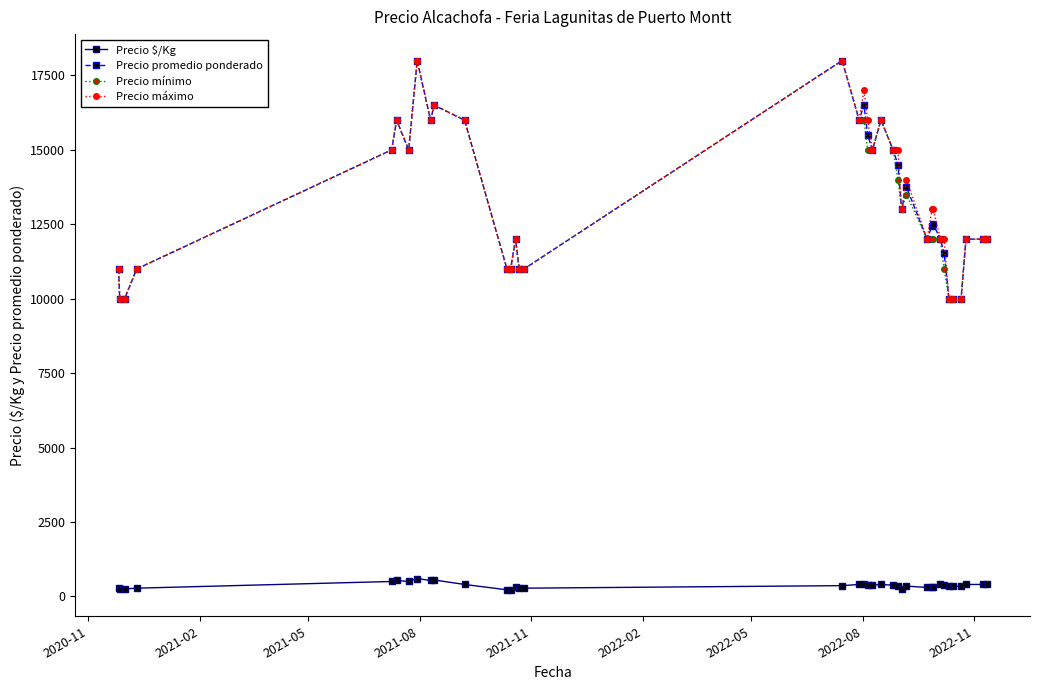

What is the highest value of the Precio mínimo series?

18000